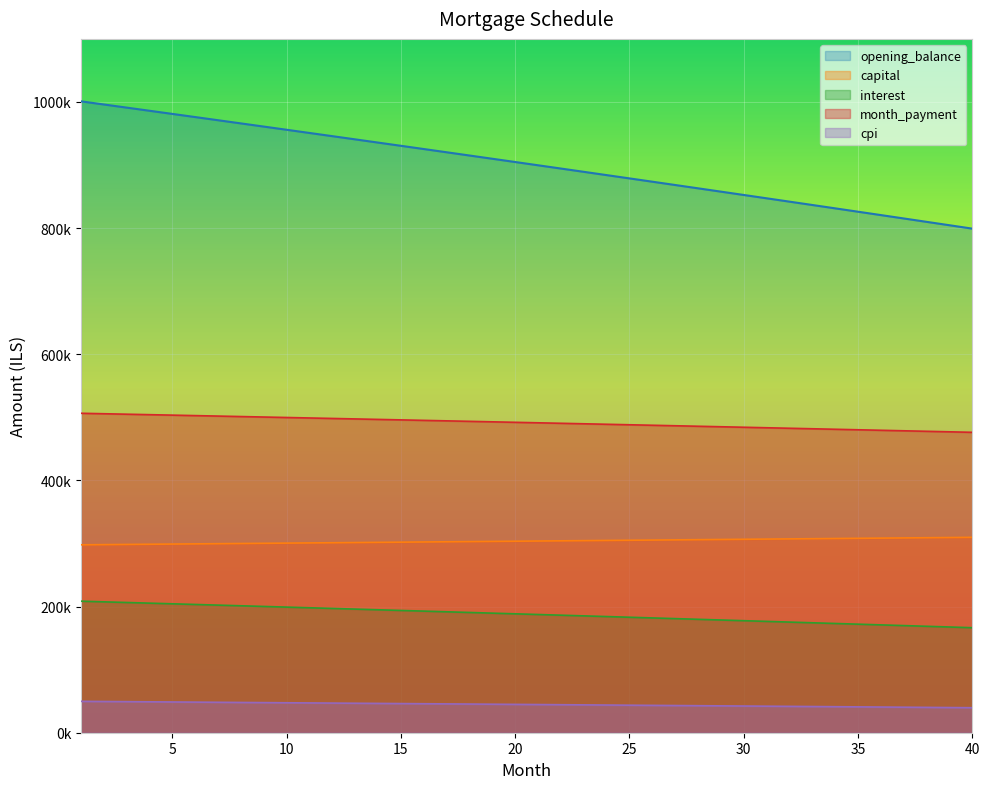

The cpi series shows 43897.6 at 24. True or false?

True